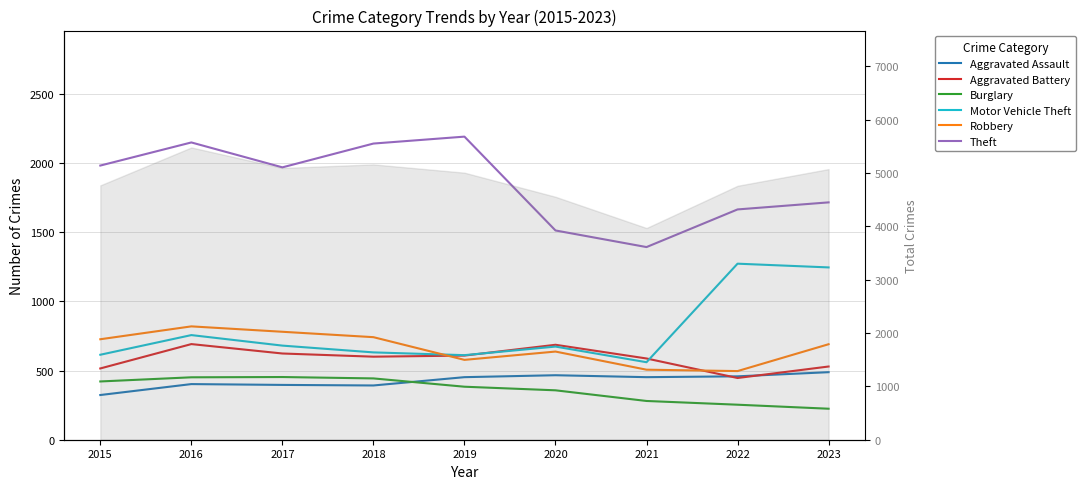

Where is the first local minimum for Robbery?

2019